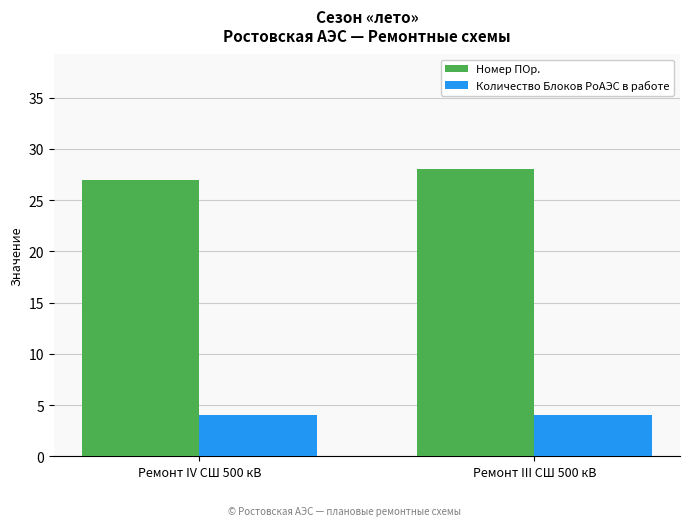

How many distinct data groups are displayed?

2